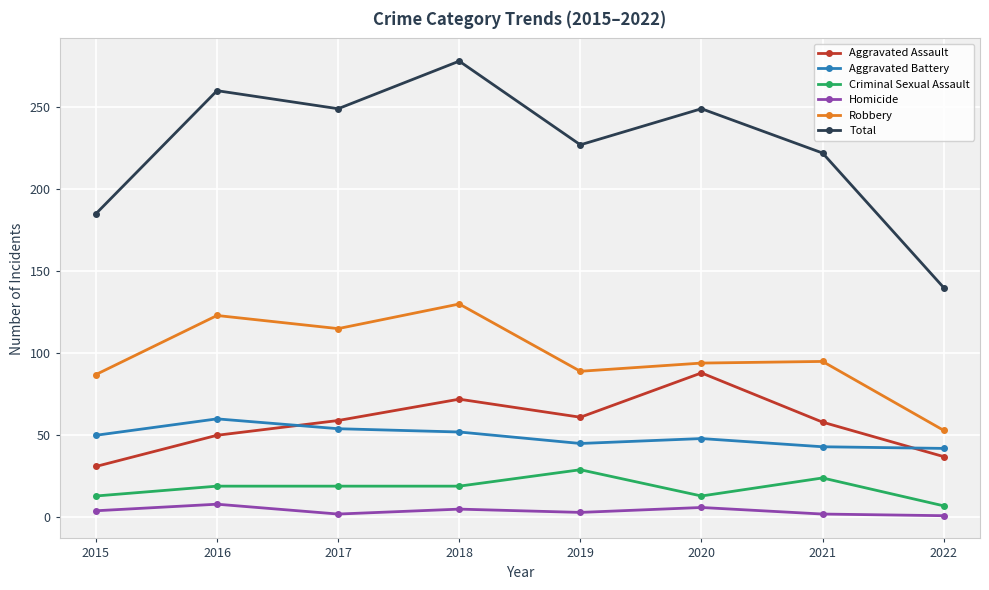

The value of Aggravated Assault at 2021 is 93. True or false?

False